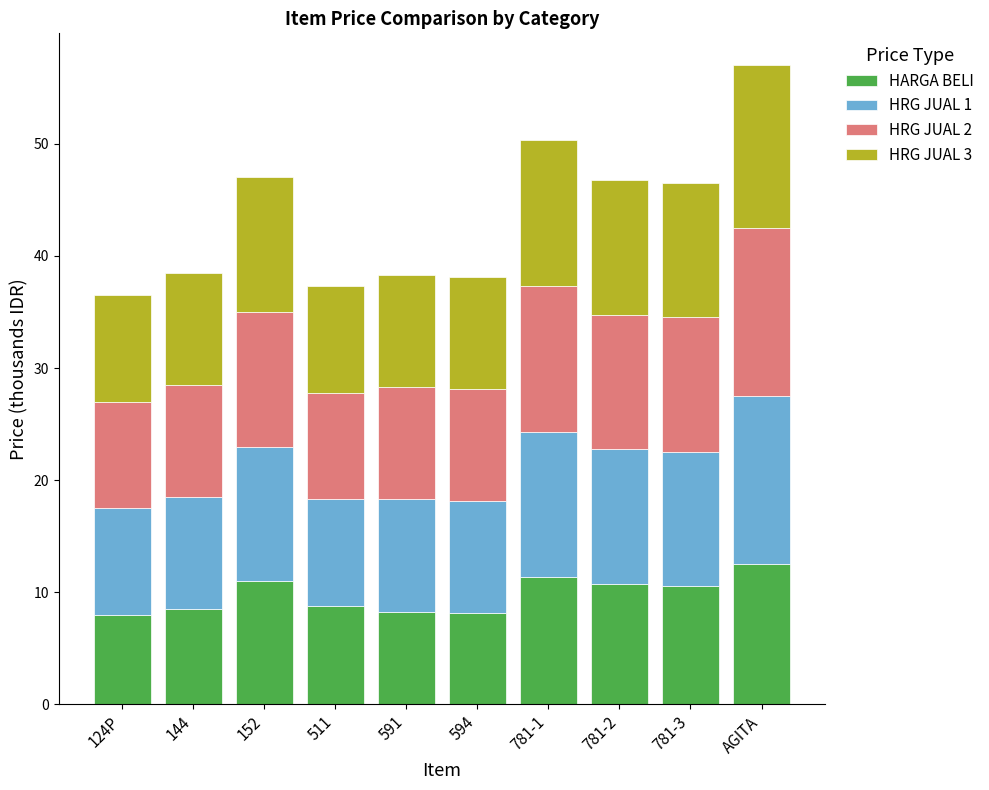

The HARGA BELI series shows 15.3 at 144. True or false?

False